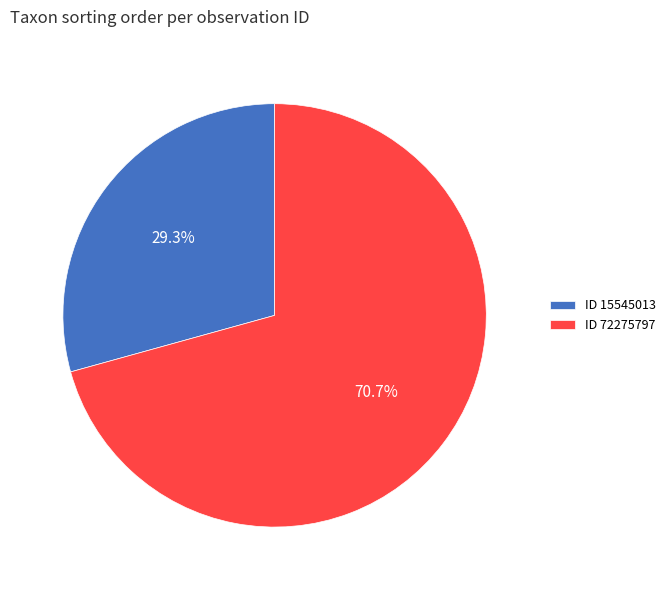

Do ID 15545013 and ID 72275797 together represent more than half of the pie?

Yes